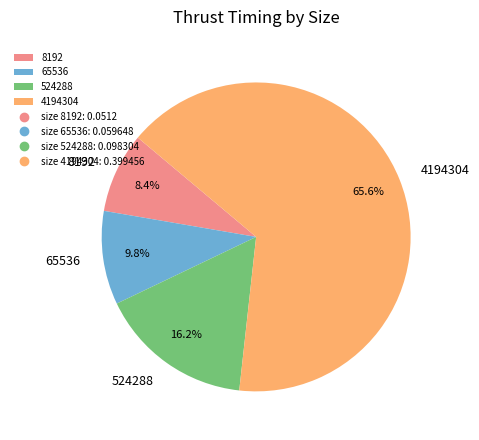

To the nearest percent, what is the combined percentage of 8192 and 4194304?

74%